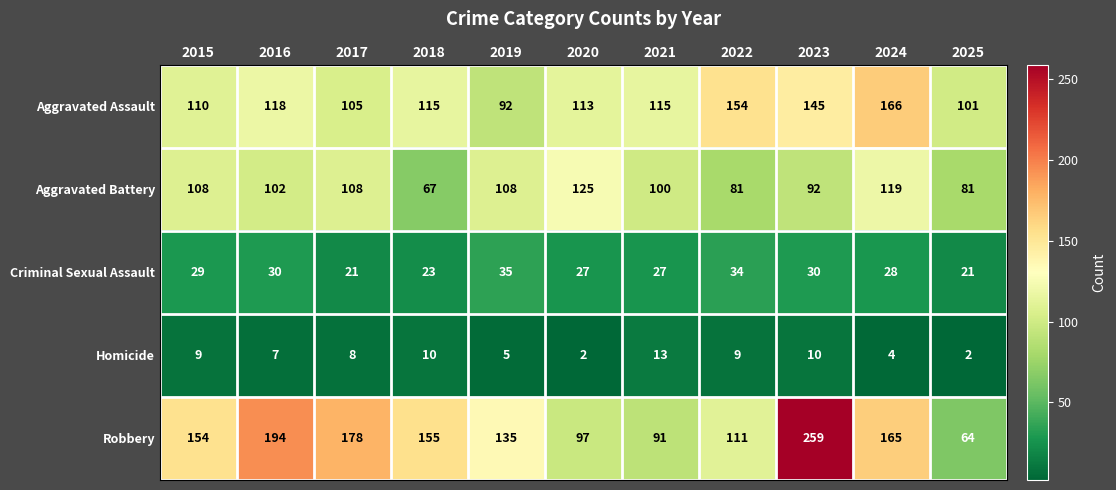

What is the average value of the Robbery series?

146